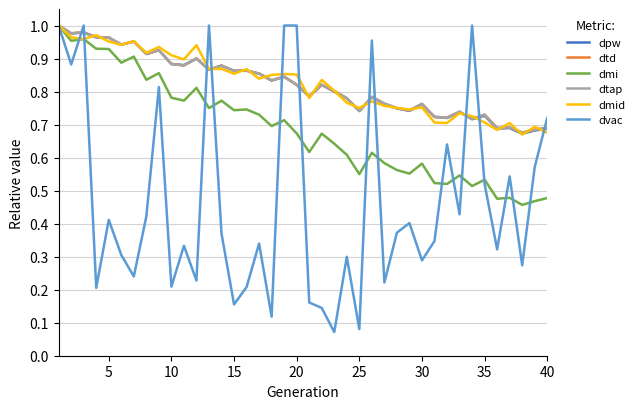

At how many categories does at least one series exceed 0?

40